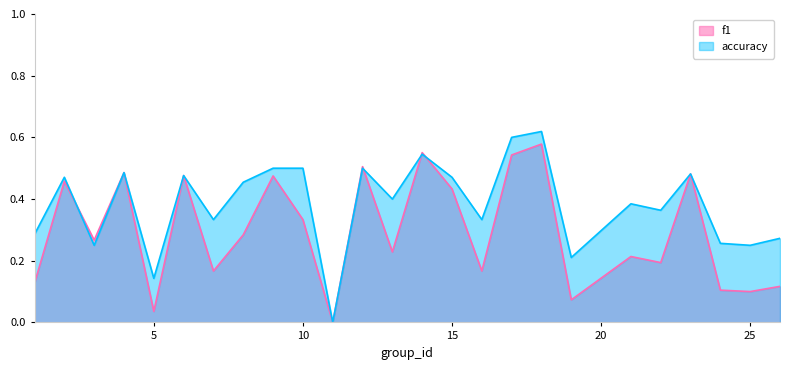

Between which two adjacent categories do f1 and accuracy first intersect?

2 and 3